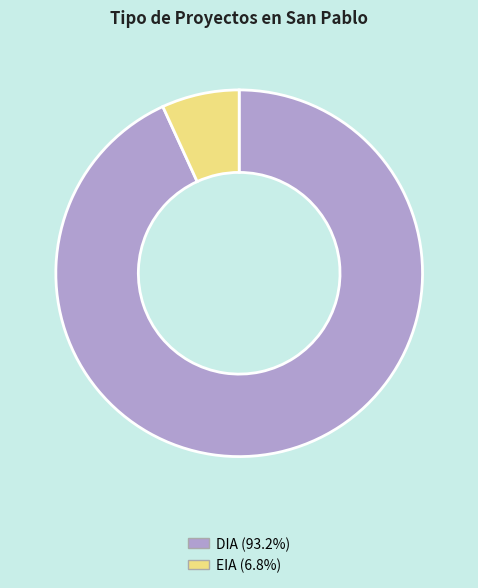

What is the ratio of the value at DIA (93.2%) to the value at EIA (6.8%)?

13.6